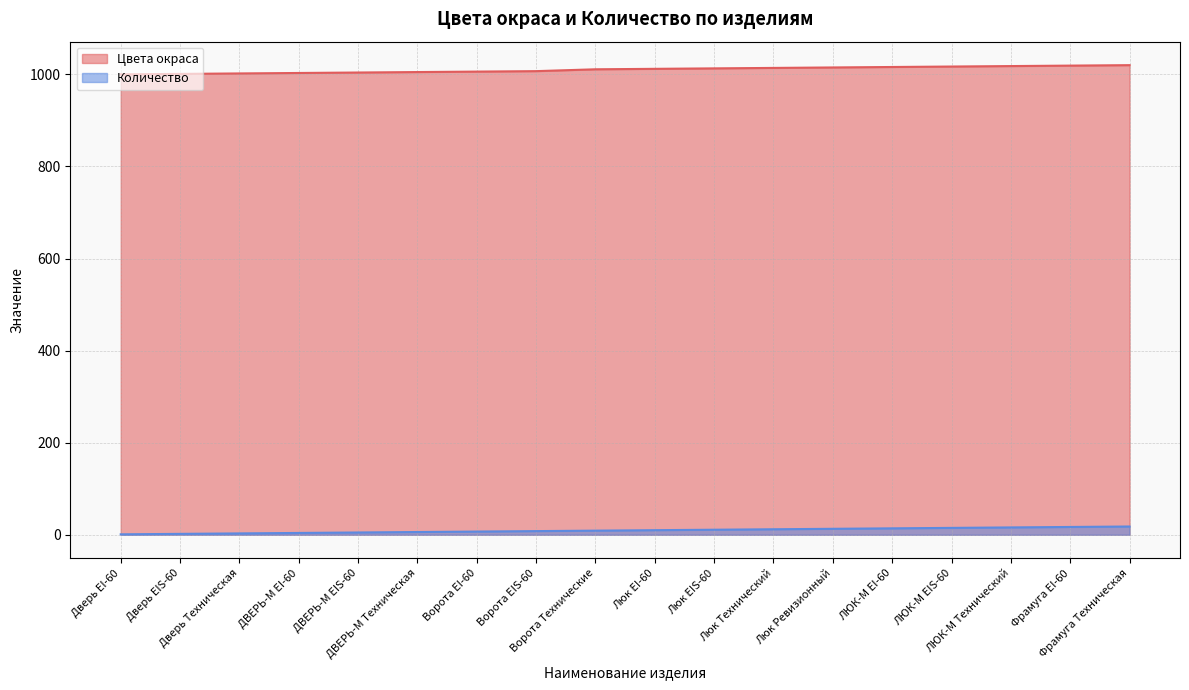

What position from the right is ЛЮК-М EI-60?

5